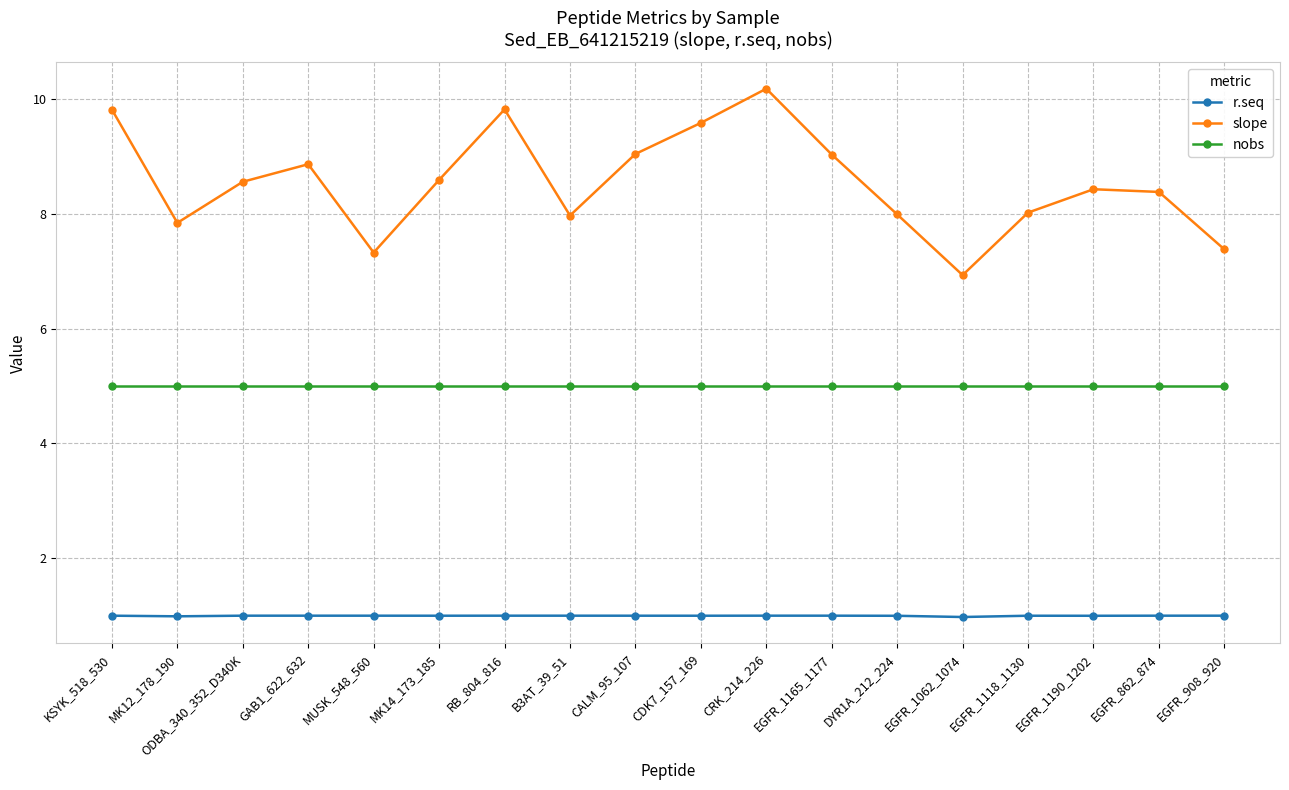

Reading left to right, what are all the values shown in this chart?

r.seq: KSYK_518_530=1.0	MK12_178_190=1.0	ODBA_340_352_D340K=1.0	GAB1_622_632=1.0	MUSK_548_560=1.0	MK14_173_185=1.0	RB_804_816=1.0	B3AT_39_51=1.0	CALM_95_107=1.0	CDK7_157_169=1.0	CRK_214_226=1.0	EGFR_1165_1177=1.0	DYR1A_212_224=1.0	EGFR_1062_1074=1.0	EGFR_1118_1130=1.0	EGFR_1190_1202=1.0	EGFR_862_874=1.0	EGFR_908_920=1.0
slope: KSYK_518_530=9.8	MK12_178_190=7.8	ODBA_340_352_D340K=8.6	GAB1_622_632=8.9	MUSK_548_560=7.3	MK14_173_185=8.6	RB_804_816=9.8	B3AT_39_51=8.0	CALM_95_107=9.0	CDK7_157_169=9.6	CRK_214_226=10.2	EGFR_1165_1177=9.0	DYR1A_212_224=8.0	EGFR_1062_1074=6.9	EGFR_1118_1130=8.0	EGFR_1190_1202=8.4	EGFR_862_874=8.4	EGFR_908_920=7.4
nobs: KSYK_518_530=5.0	MK12_178_190=5.0	ODBA_340_352_D340K=5.0	GAB1_622_632=5.0	MUSK_548_560=5.0	MK14_173_185=5.0	RB_804_816=5.0	B3AT_39_51=5.0	CALM_95_107=5.0	CDK7_157_169=5.0	CRK_214_226=5.0	EGFR_1165_1177=5.0	DYR1A_212_224=5.0	EGFR_1062_1074=5.0	EGFR_1118_1130=5.0	EGFR_1190_1202=5.0	EGFR_862_874=5.0	EGFR_908_920=5.0